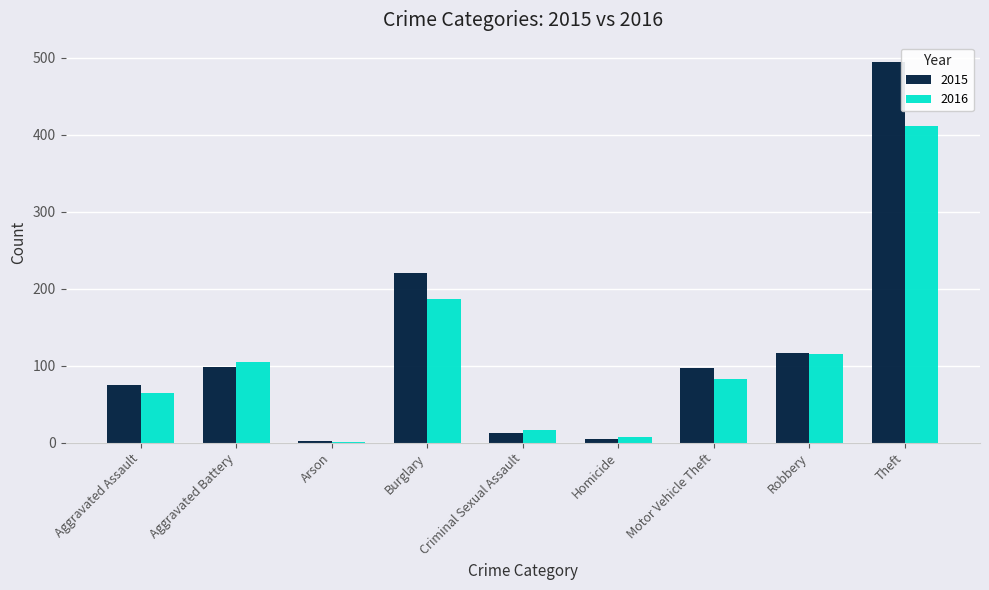

What is the sum of all 2015 values?

1121